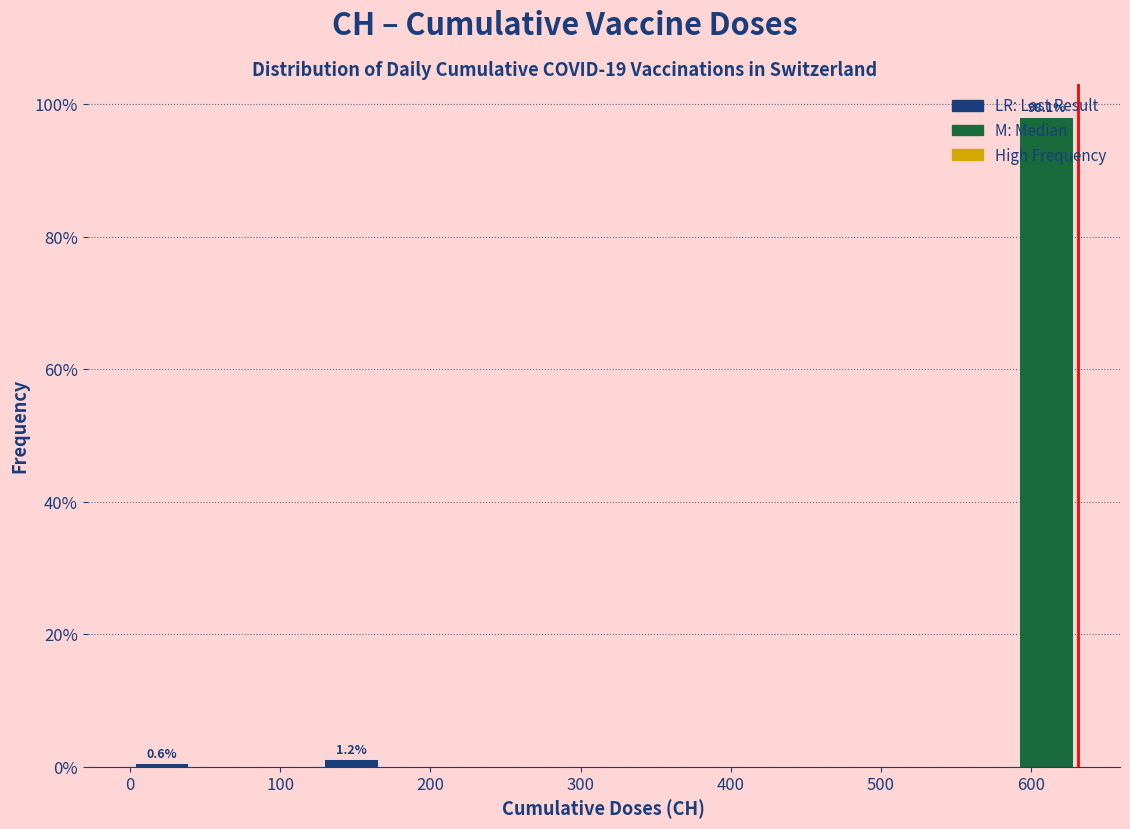

Which range on the x-axis has the tallest bar?

590 to 630